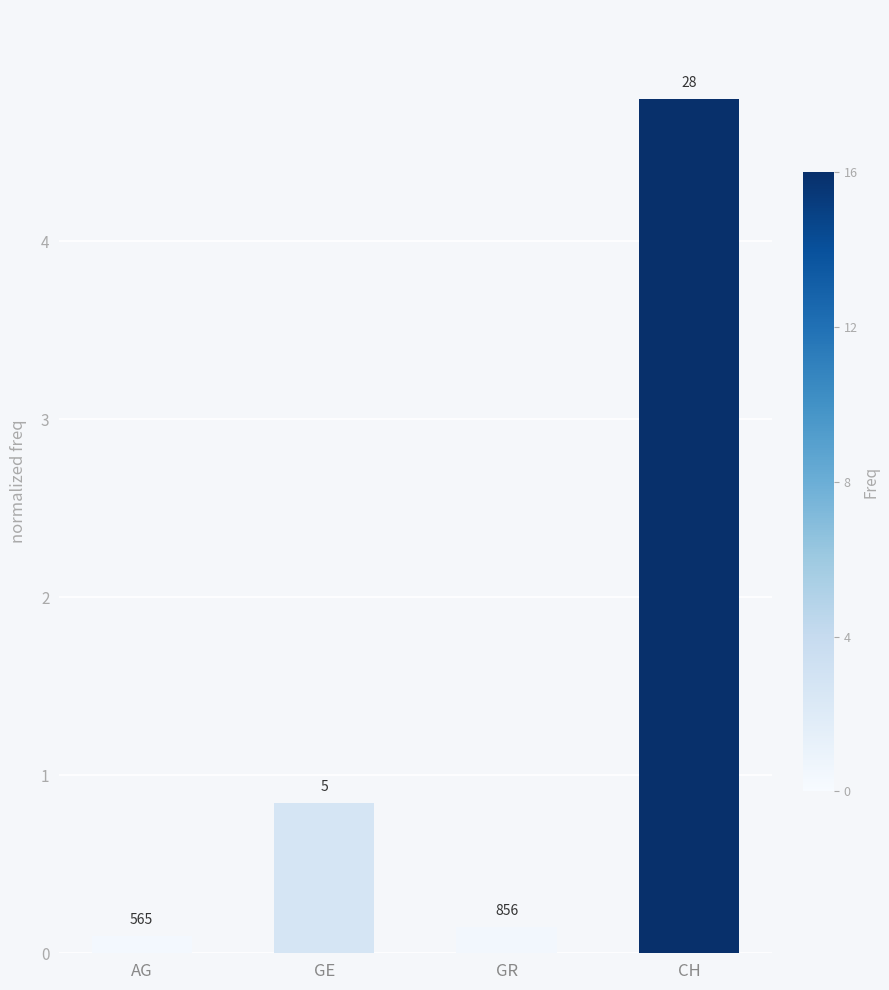

Rank the categories by value from lowest to highest.

AG, GR, GE, CH